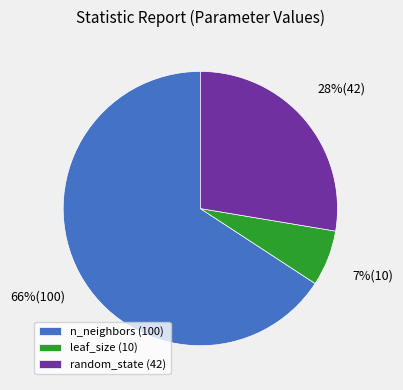

Between n_neighbors (100) and random_state (42), which is larger?

n_neighbors (100)